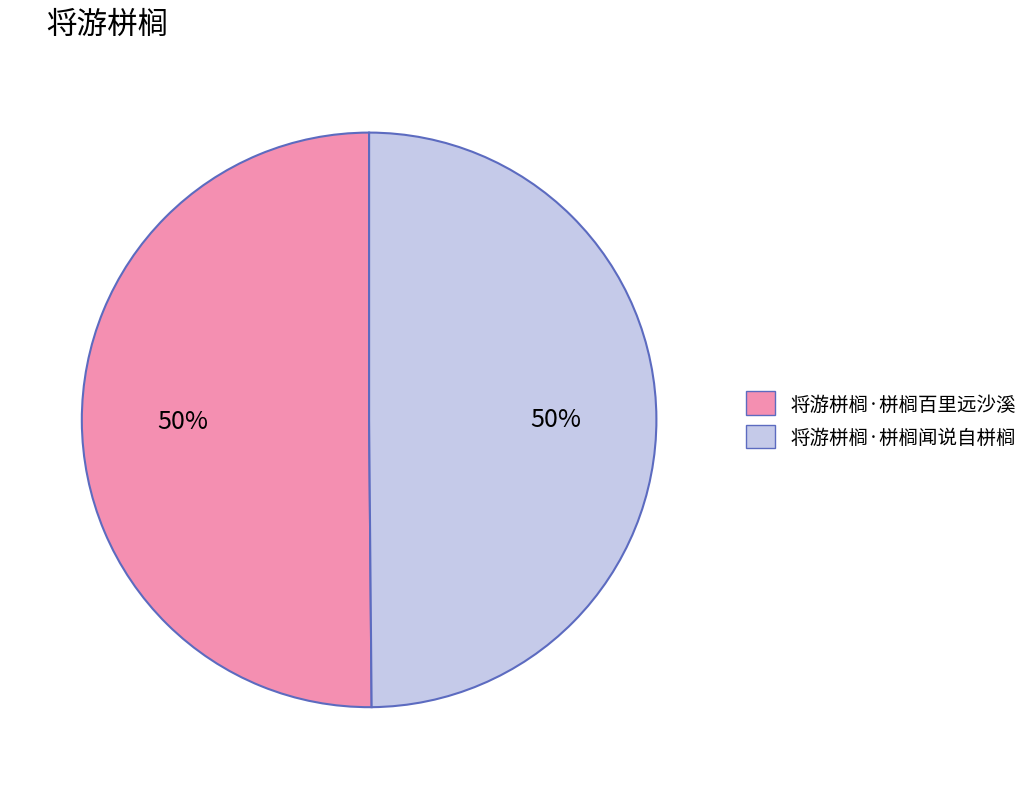

Approximately how many times larger is the value at 将游栟榈·栟榈百里远沙溪 compared to 将游栟榈·栟榈闻说自栟榈?

1.0